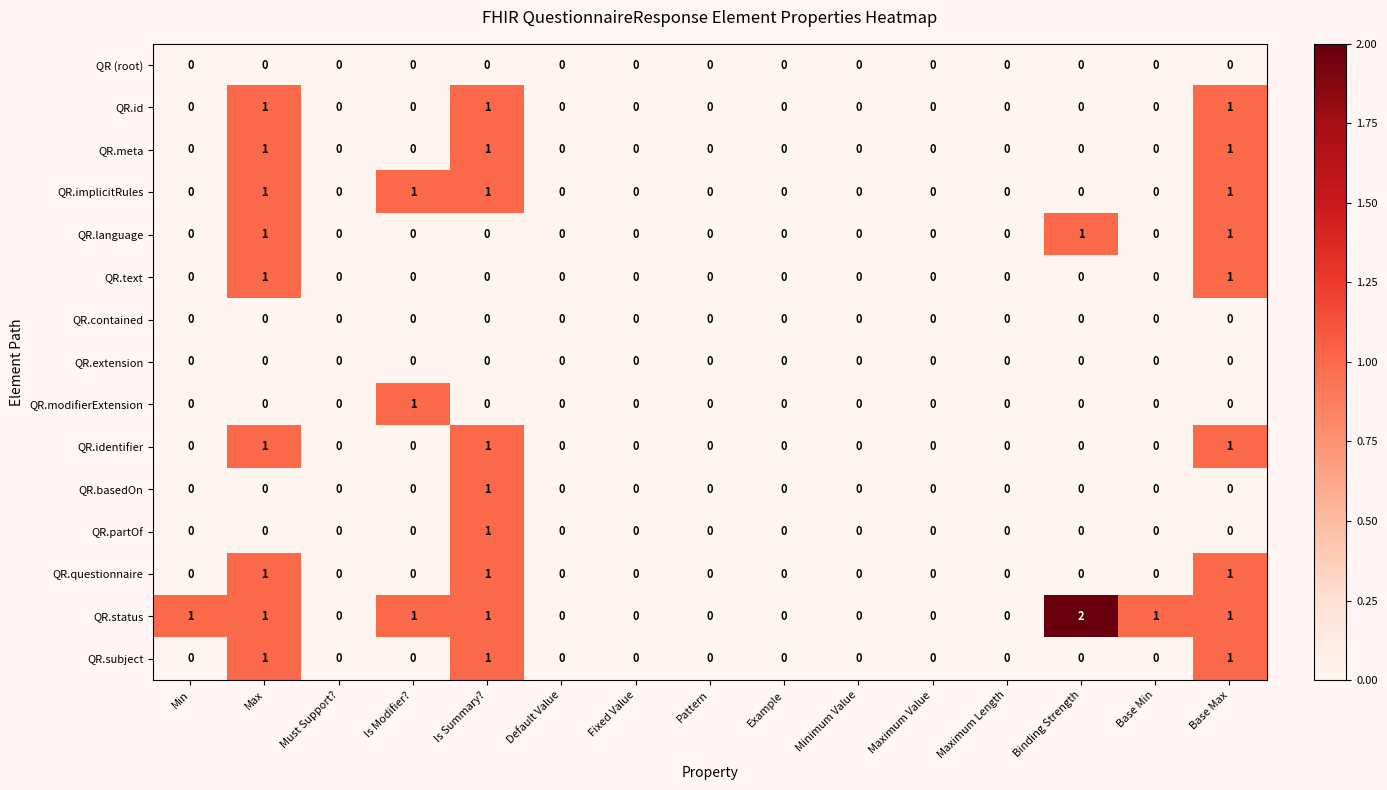

Which series has the widest spread of values?

QR.status